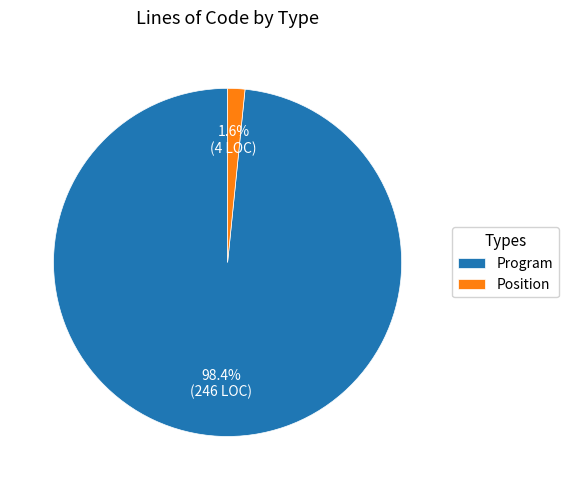

What is the total percentage of Program and Position?

100.0%